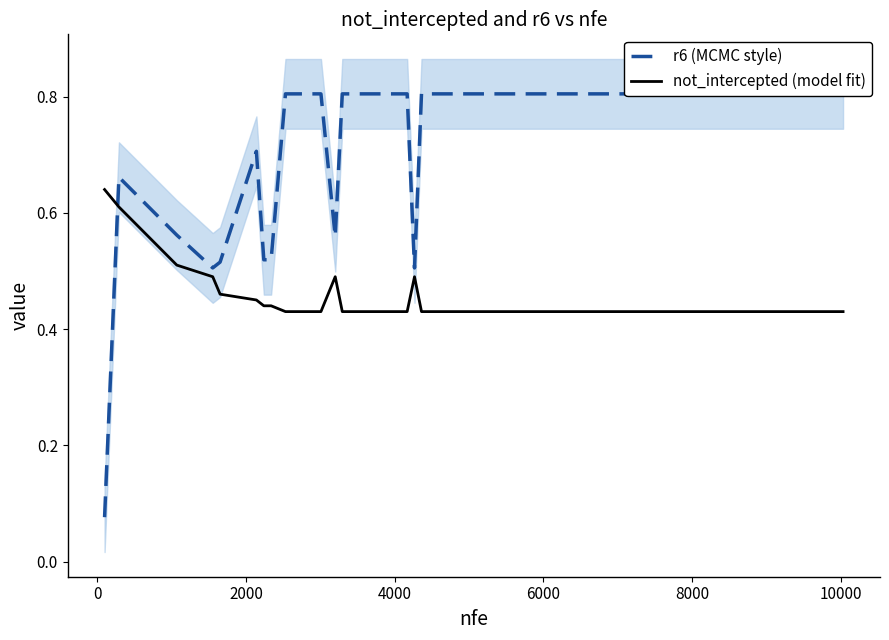

True or false: not_intercepted (model fit) has more than 1 interior local peaks.

True